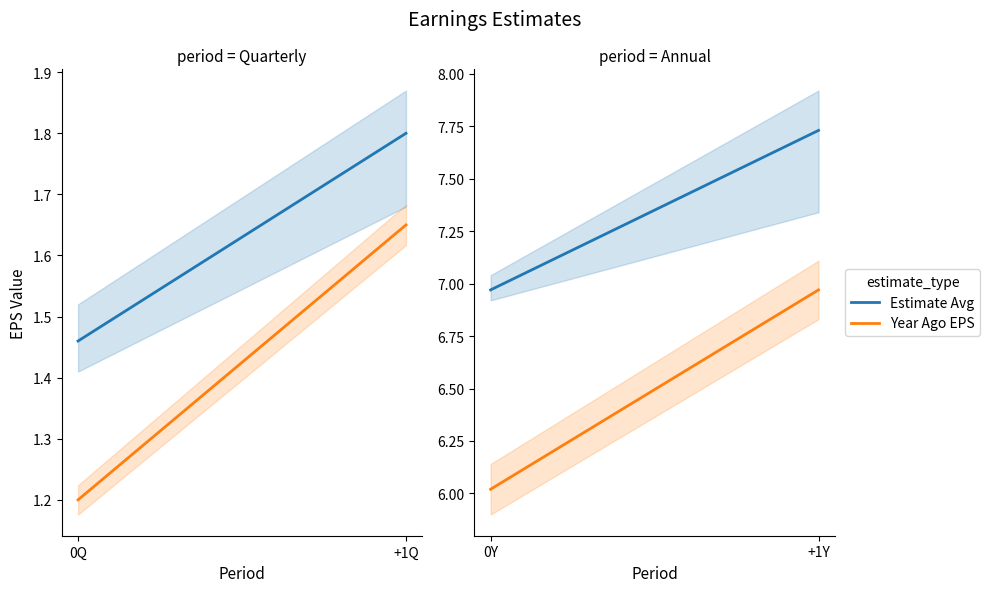

Does the chart display data point markers on the line(s)?

No